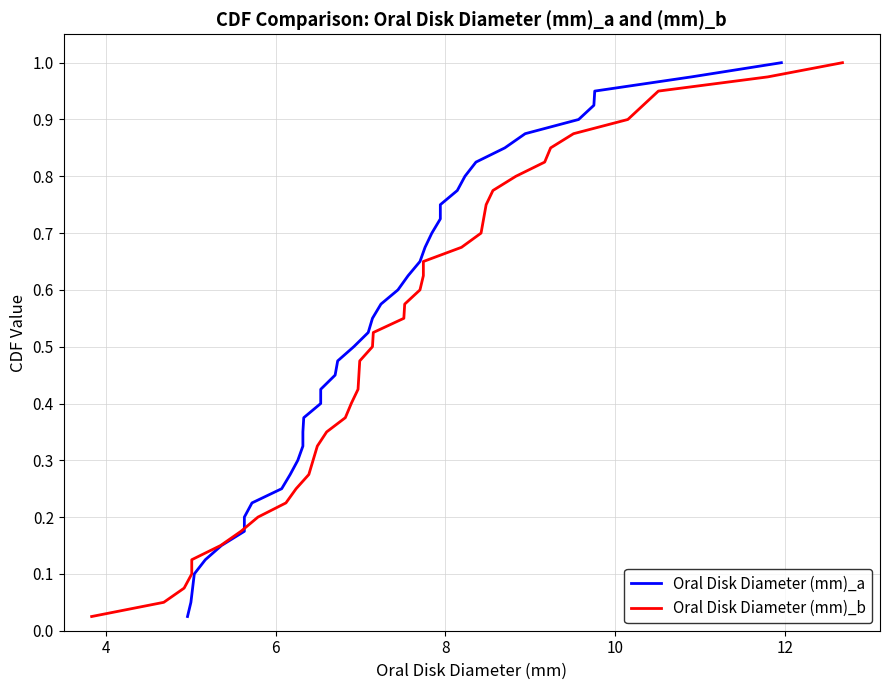

At how many categories does at least one series exceed 0?

40